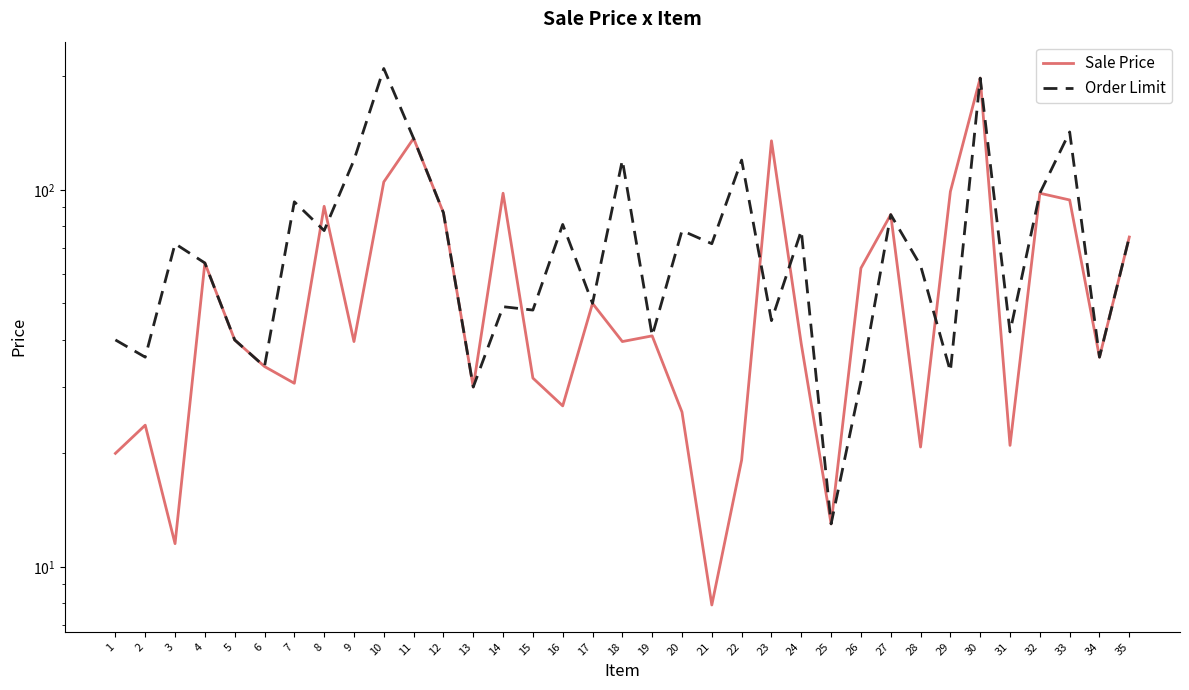

In Order Limit, how many points are higher than both neighbors (excluding endpoints)?

12